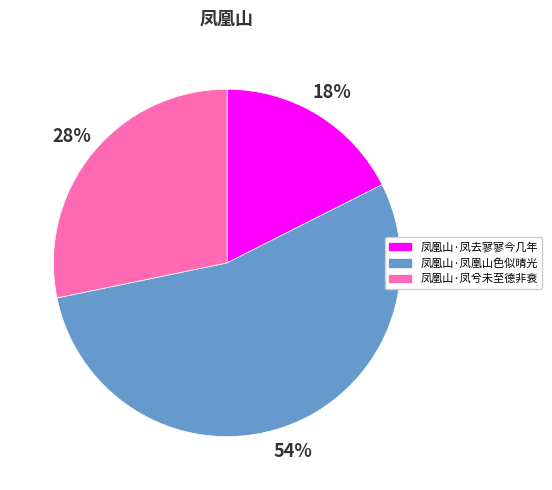

To the nearest percent, what is the average slice percentage?

33%